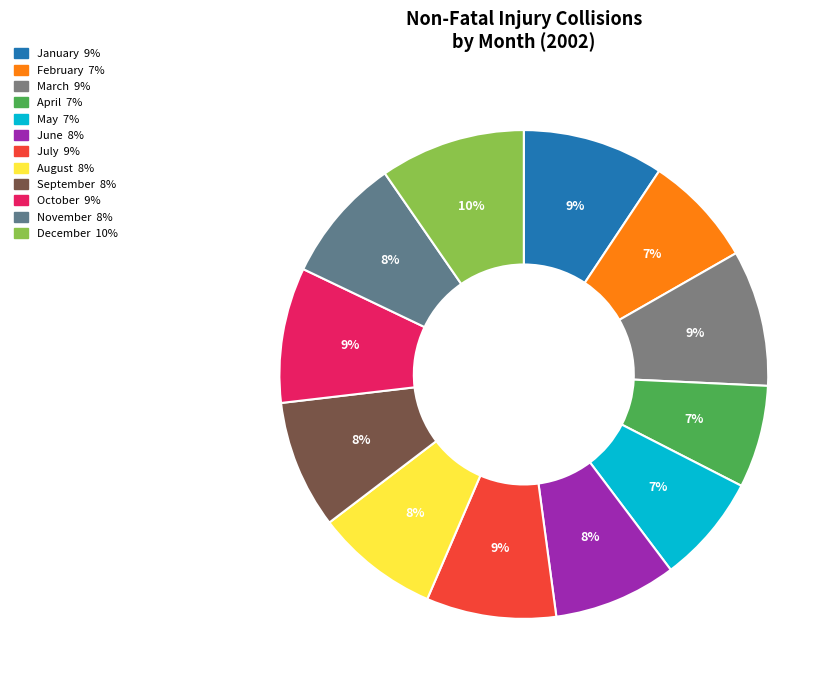

How many slices are in this pie chart?

12